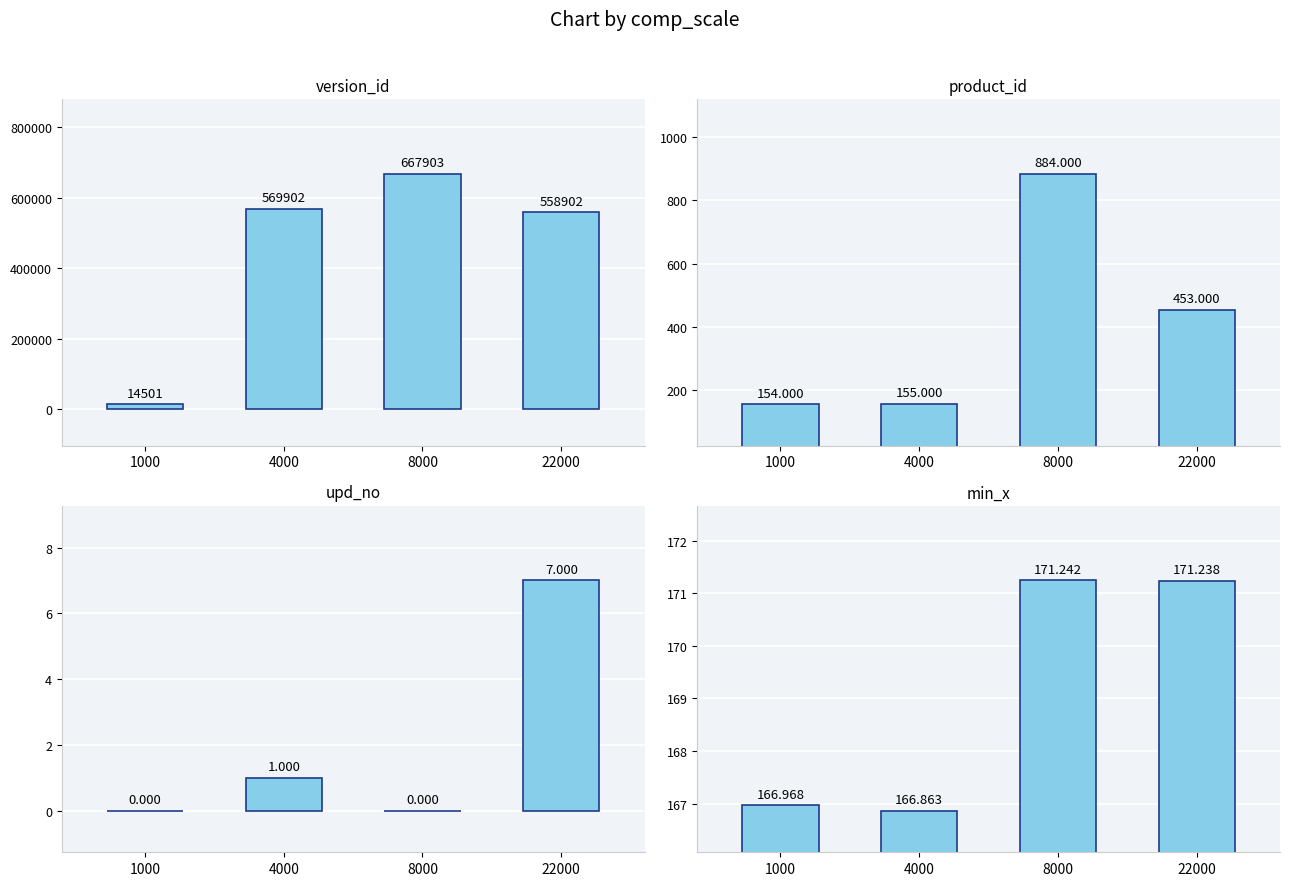

List the series in order of their peak value, highest first.

version_id, product_id, min_x, upd_no